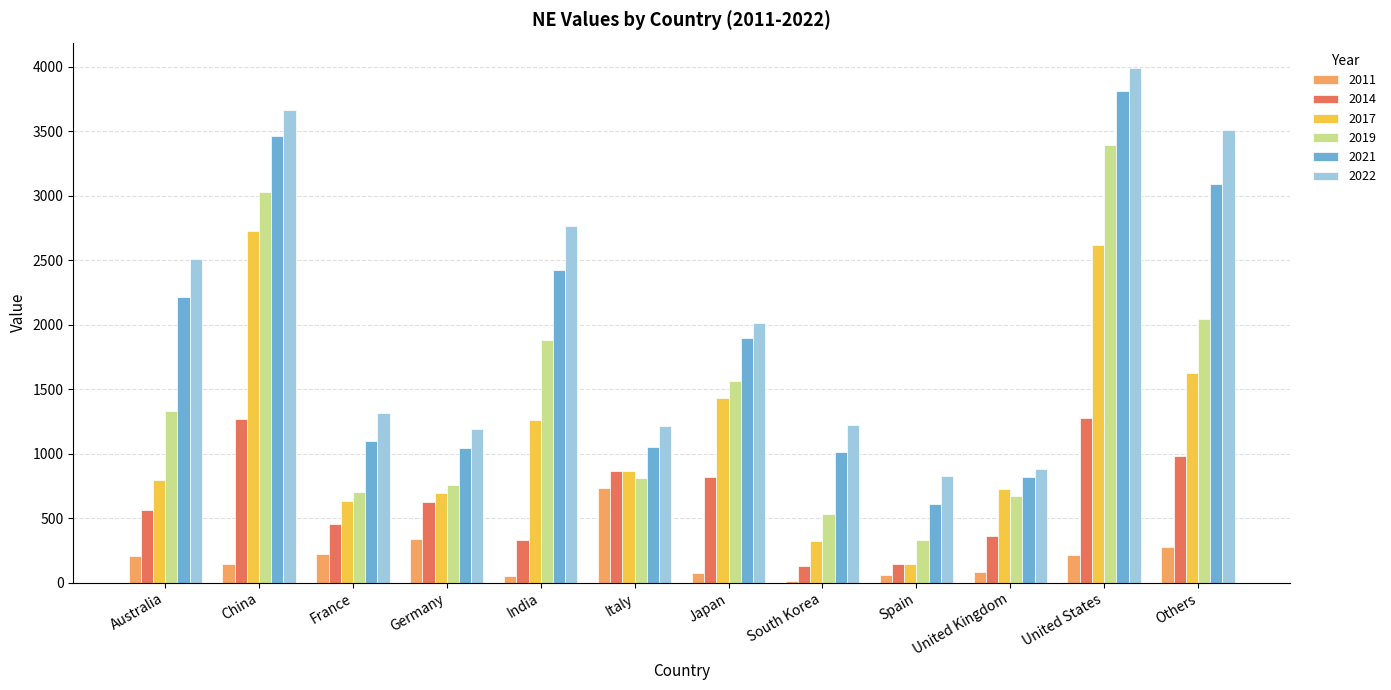

What is the sum of all 2017 values?

13847.8